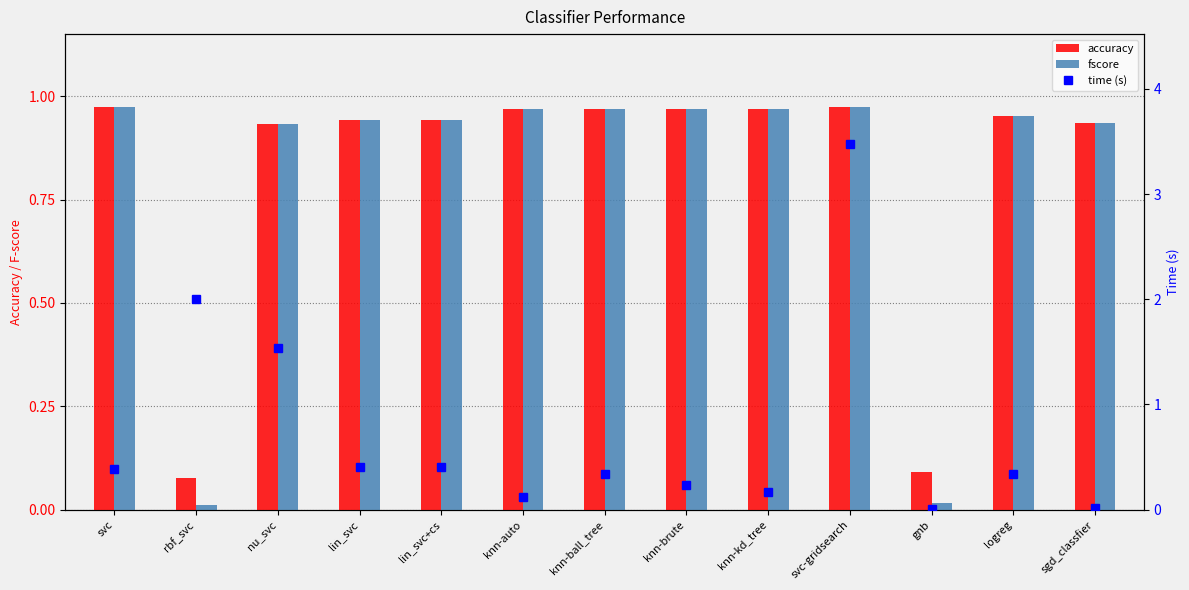

Which series changed the most between rbf_svc and gnb?

time (s)